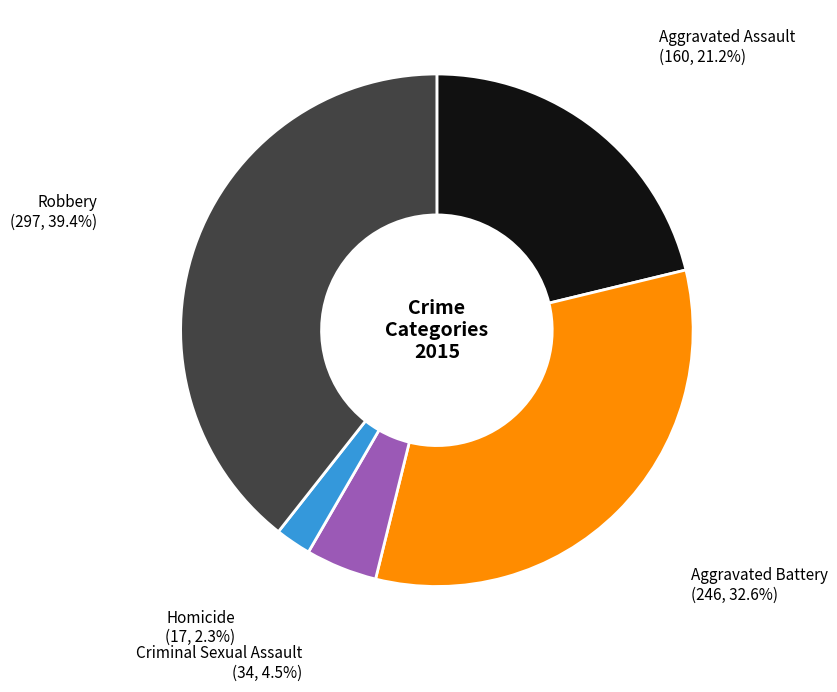

To the nearest percent, what is the average slice percentage?

20%